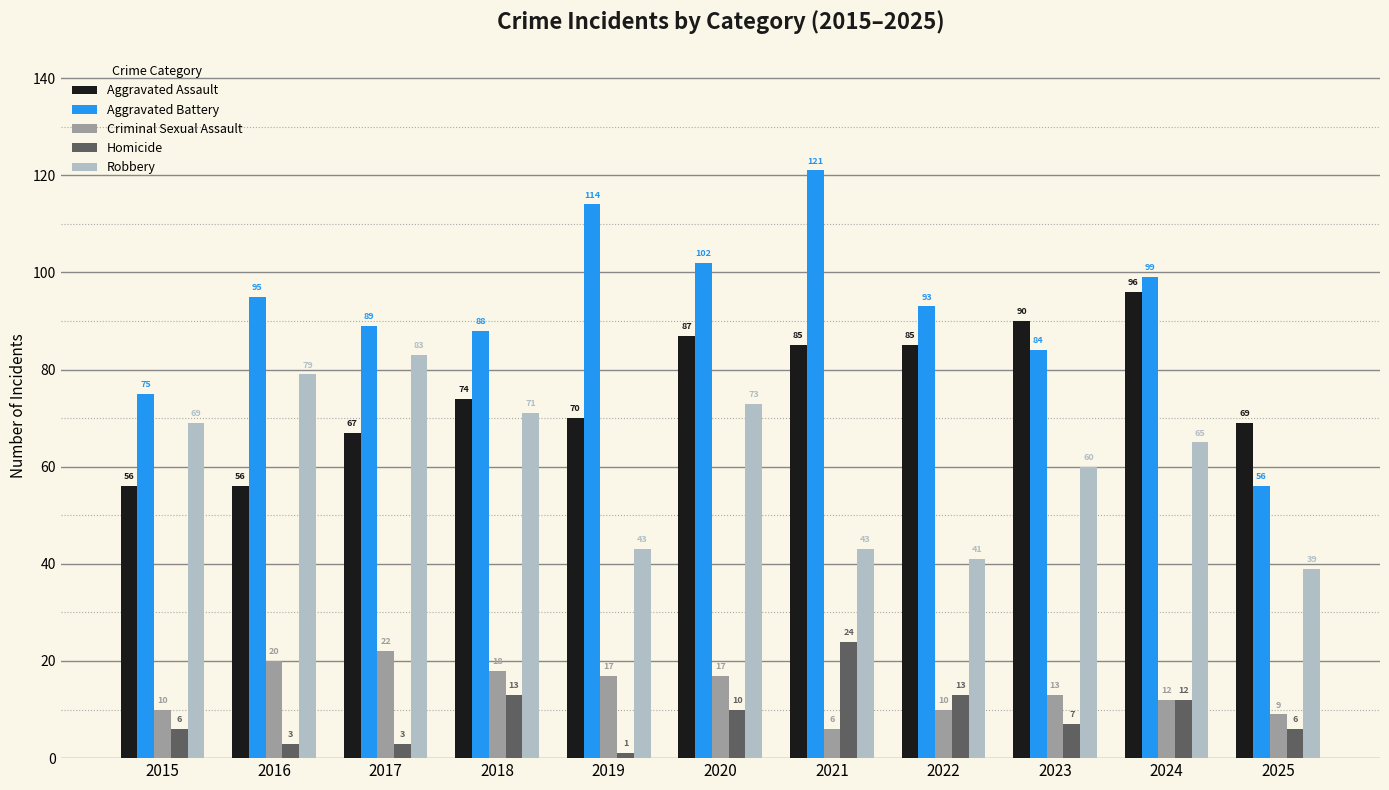

What are all the series names shown in the legend?

Aggravated Assault, Aggravated Battery, Criminal Sexual Assault, Homicide, Robbery